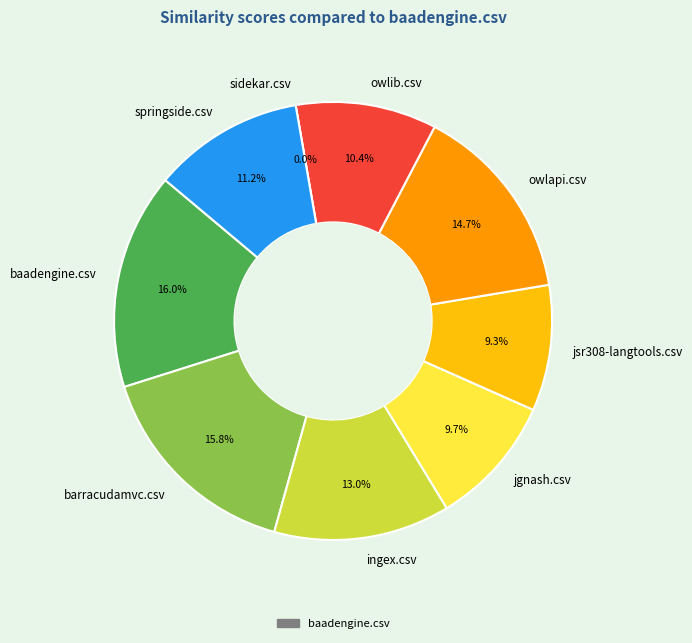

How many segments does this pie chart have?

9